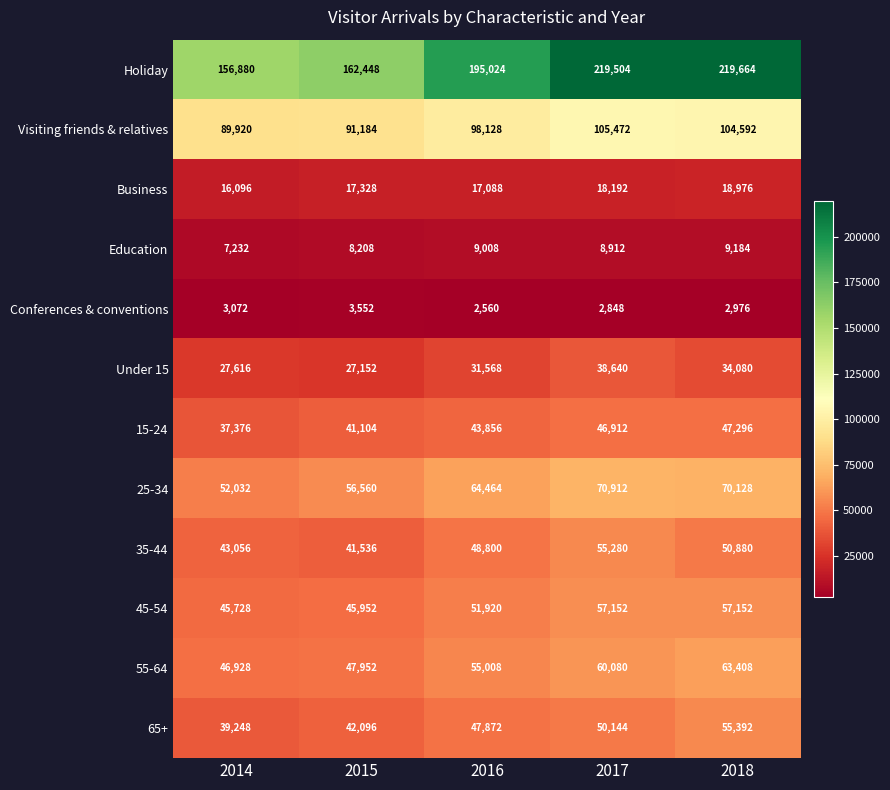

The value of 45-54 at 2014 is 45728. True or false?

True